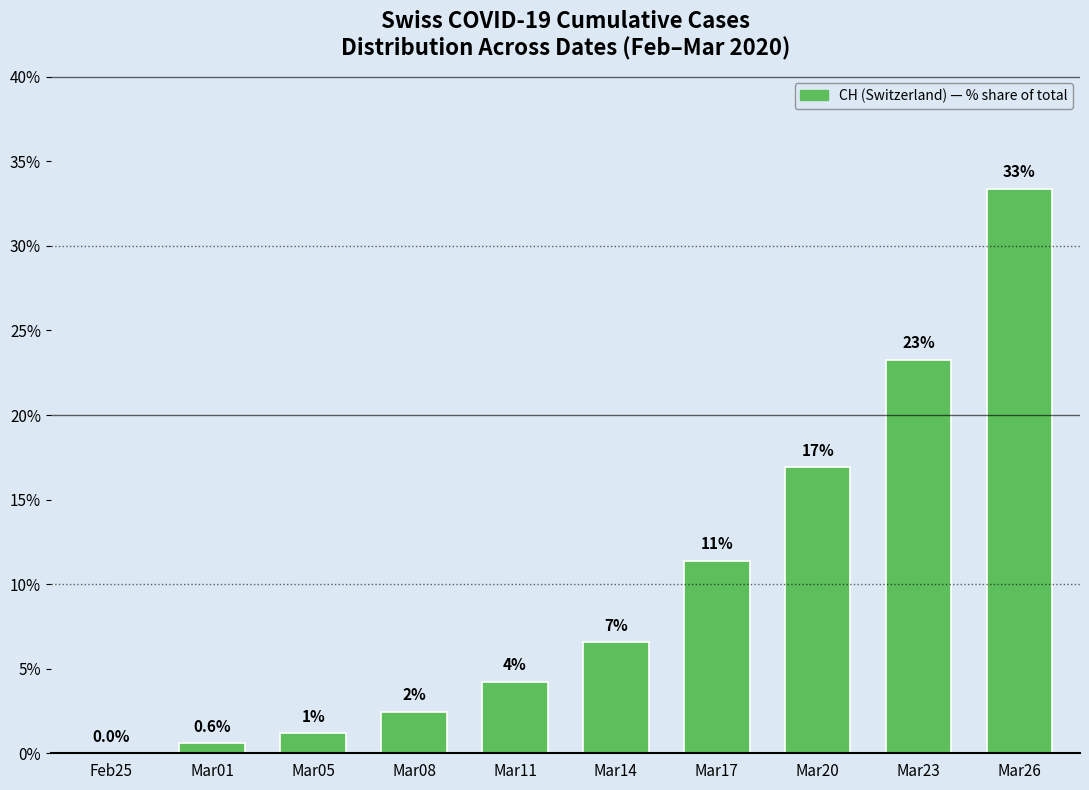

What is the change in value from Mar08 to Mar14?

+4.1